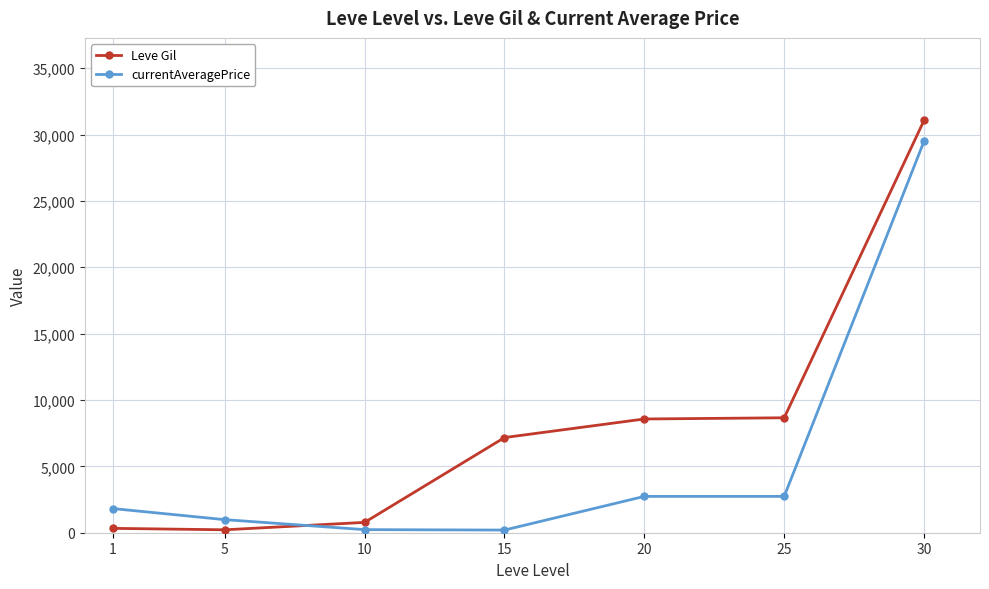

What is the value of the currentAveragePrice point at the 6th from the left?

2737.9